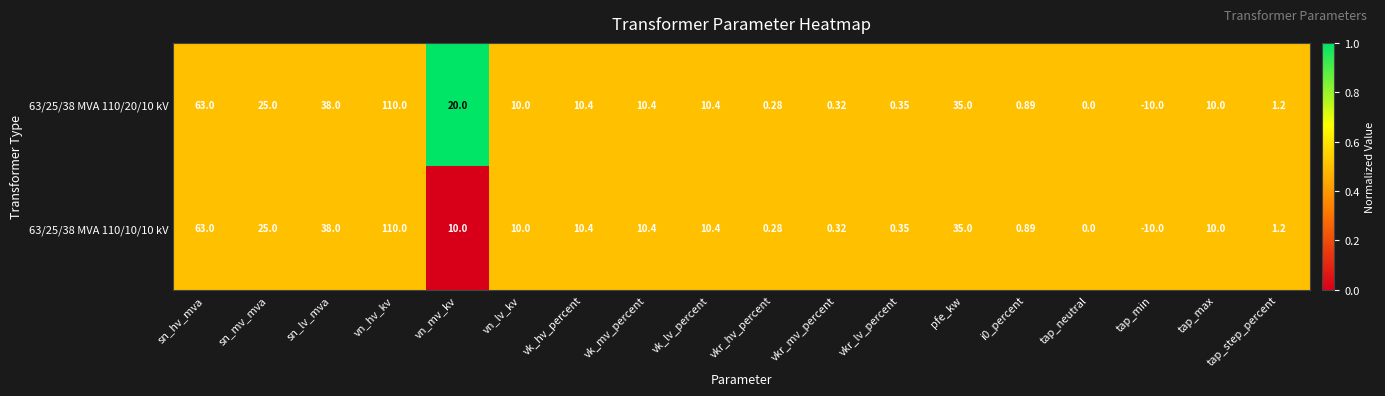

At which category is the sum across all series the highest?

vn_hv_kv